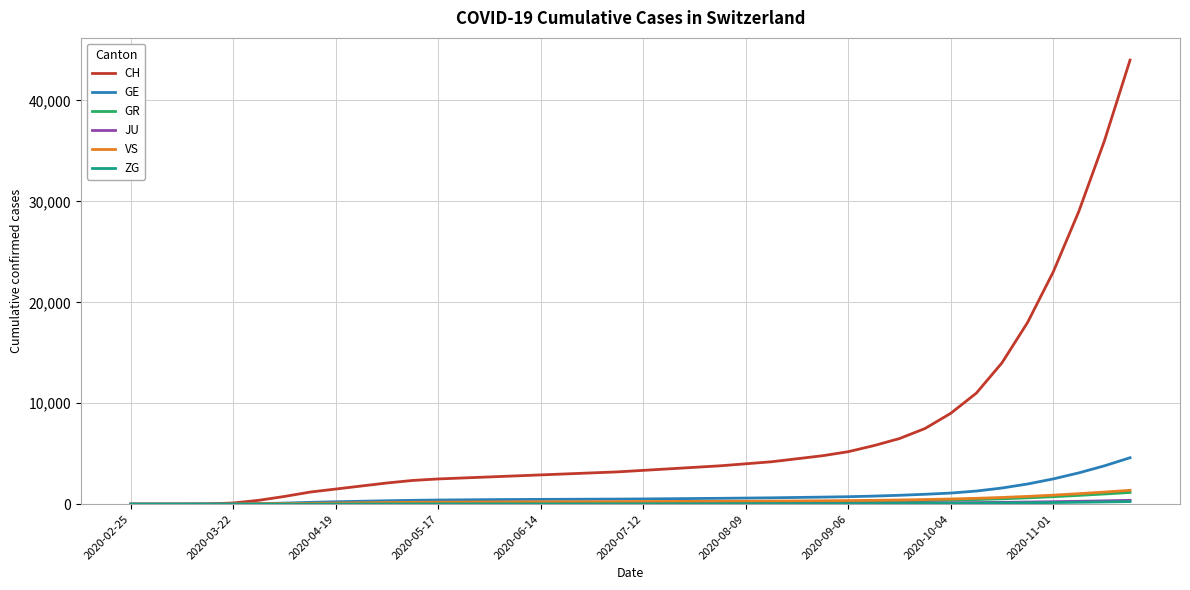

Count the number of data series in this chart.

6